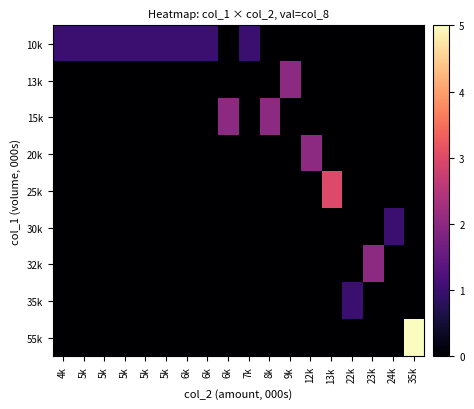

Reading left to right, list all the values displayed in this chart.

10k: 4k=1	5k=1	5k=1	5k=1	5k=1	5k=1	6k=1	6k=1	6k=0	7k=1	8k=0	9k=0	12k=0	13k=0	22k=0	23k=0	24k=0	35k=0
13k: 4k=0	5k=0	5k=0	5k=0	5k=0	5k=0	6k=0	6k=0	6k=0	7k=0	8k=0	9k=2	12k=0	13k=0	22k=0	23k=0	24k=0	35k=0
15k: 4k=0	5k=0	5k=0	5k=0	5k=0	5k=0	6k=0	6k=0	6k=2	7k=0	8k=2	9k=0	12k=0	13k=0	22k=0	23k=0	24k=0	35k=0
20k: 4k=0	5k=0	5k=0	5k=0	5k=0	5k=0	6k=0	6k=0	6k=0	7k=0	8k=0	9k=0	12k=2	13k=0	22k=0	23k=0	24k=0	35k=0
25k: 4k=0	5k=0	5k=0	5k=0	5k=0	5k=0	6k=0	6k=0	6k=0	7k=0	8k=0	9k=0	12k=0	13k=3	22k=0	23k=0	24k=0	35k=0
30k: 4k=0	5k=0	5k=0	5k=0	5k=0	5k=0	6k=0	6k=0	6k=0	7k=0	8k=0	9k=0	12k=0	13k=0	22k=0	23k=0	24k=1	35k=0
32k: 4k=0	5k=0	5k=0	5k=0	5k=0	5k=0	6k=0	6k=0	6k=0	7k=0	8k=0	9k=0	12k=0	13k=0	22k=0	23k=2	24k=0	35k=0
35k: 4k=0	5k=0	5k=0	5k=0	5k=0	5k=0	6k=0	6k=0	6k=0	7k=0	8k=0	9k=0	12k=0	13k=0	22k=1	23k=0	24k=0	35k=0
55k: 4k=0	5k=0	5k=0	5k=0	5k=0	5k=0	6k=0	6k=0	6k=0	7k=0	8k=0	9k=0	12k=0	13k=0	22k=0	23k=0	24k=0	35k=5